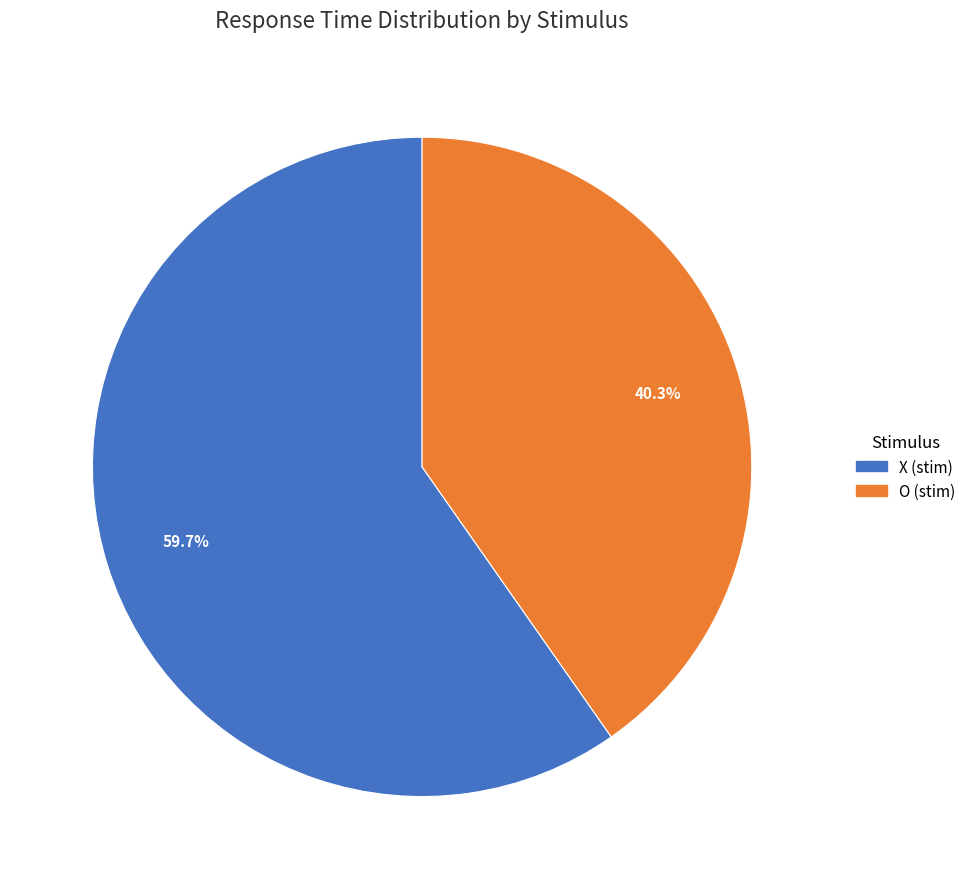

What percentage do X (stim) and O (stim) together represent?

100.0%